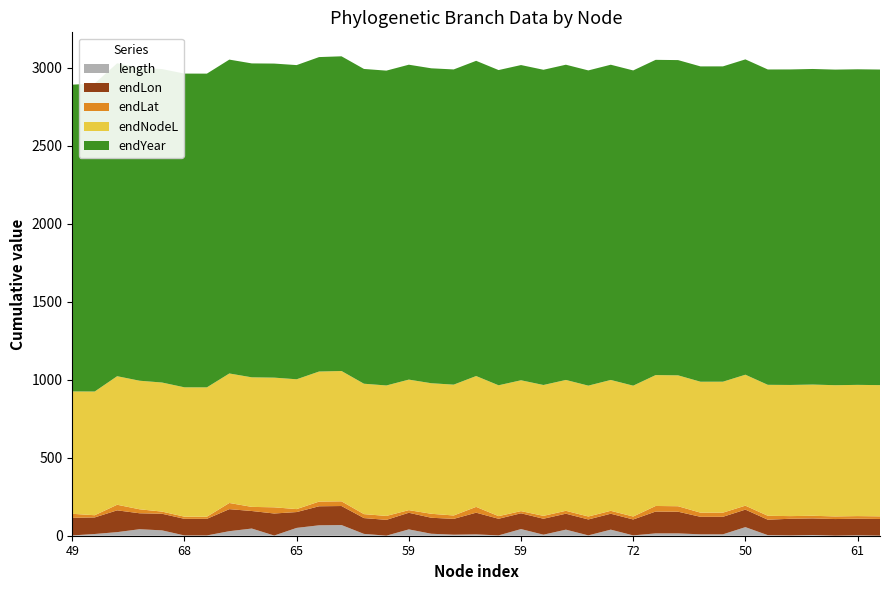

Reading left to right, what are all the values shown in this chart?

length: 1.9	11.0	23.0	41.7	34.3	1.8	1.8	29.1	46.0	1.2	50.1	66.8	68.4	11.7	0.4	40.6	12.7	6.5	8.6	2.0	42.6	6.7	38.9	2.2	39.0	2.2	14.9	14.9	8.9	8.9	55.0	3.6	1.9	4.4	0.5	2.4	0.5
endLon: 112.8	106.3	139.7	102.2	106.5	106.4	106.5	141.3	112.4	141.3	101.6	122.0	122.0	101.3	101.3	106.6	102.5	101.5	139.0	106.6	101.2	102.2	102.2	102.1	102.1	102.0	140.0	139.0	112.3	112.4	112.3	99.0	106.8	106.5	106.5	106.8	106.9
endLat: 25.9	14.0	35.8	25.5	13.8	13.8	13.5	39.6	26.5	39.6	18.9	30.0	30.1	25.3	25.2	16.9	25.4	21.7	37.3	16.9	13.9	18.5	18.6	18.9	18.7	18.9	35.8	35.1	26.6	26.6	25.3	25.2	17.0	16.9	16.8	16.6	16.9
endNodeL: 784.4	793.0	824.0	824.2	827.4	829.2	829.2	830.1	830.4	831.3	832.1	833.8	835.3	835.9	836.3	836.7	836.8	838.7	838.7	838.7	838.7	838.8	838.8	838.8	838.8	838.8	838.9	838.9	839.3	839.3	839.4	839.5	840.6	841.1	841.1	841.1	841.1
endYear: 1966.1	1974.8	2005.7	2005.9	2009.1	2010.9	2010.9	2011.8	2012.2	2013.0	2013.8	2015.5	2017.1	2017.6	2018.0	2018.4	2018.6	2020.4	2020.4	2020.5	2020.5	2020.5	2020.5	2020.5	2020.5	2020.5	2020.7	2020.7	2021.1	2021.1	2021.2	2021.2	2022.4	2022.8	2022.8	2022.8	2022.8